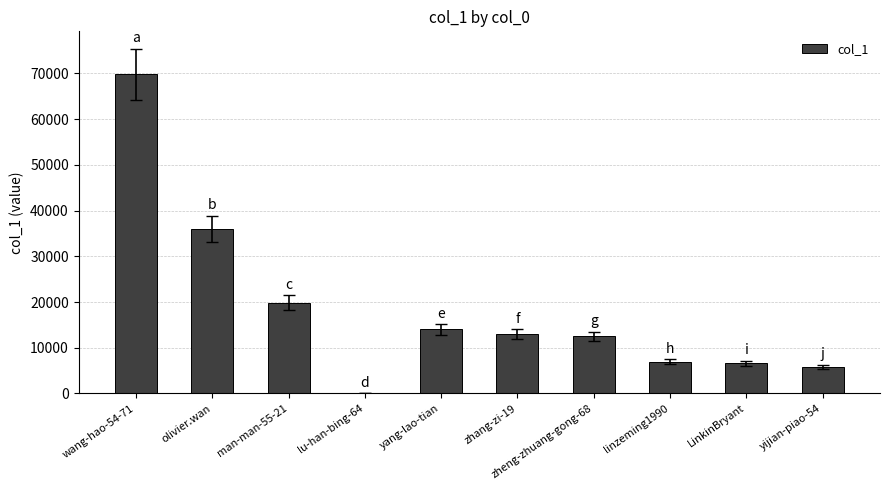

What is the change in value from wang-hao-54-71 to zheng-zhuang-gong-68?

-57375